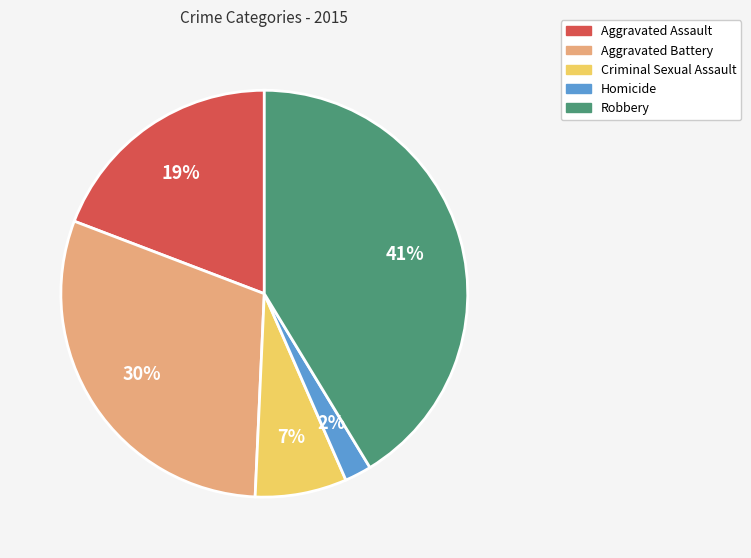

Do Homicide and Criminal Sexual Assault together represent more than half of the pie?

No